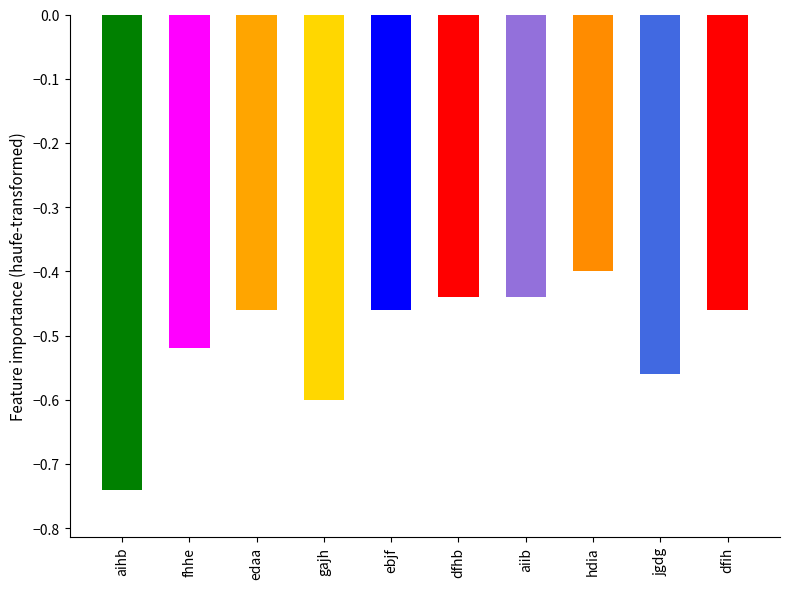

Reading left to right, what are all the values shown in this chart?

aihb=-0.7	fhhe=-0.5	edaa=-0.5	gajh=-0.6	ebjf=-0.5	dfhb=-0.4	aiib=-0.4	hdia=-0.4	jgdg=-0.6	dfih=-0.5